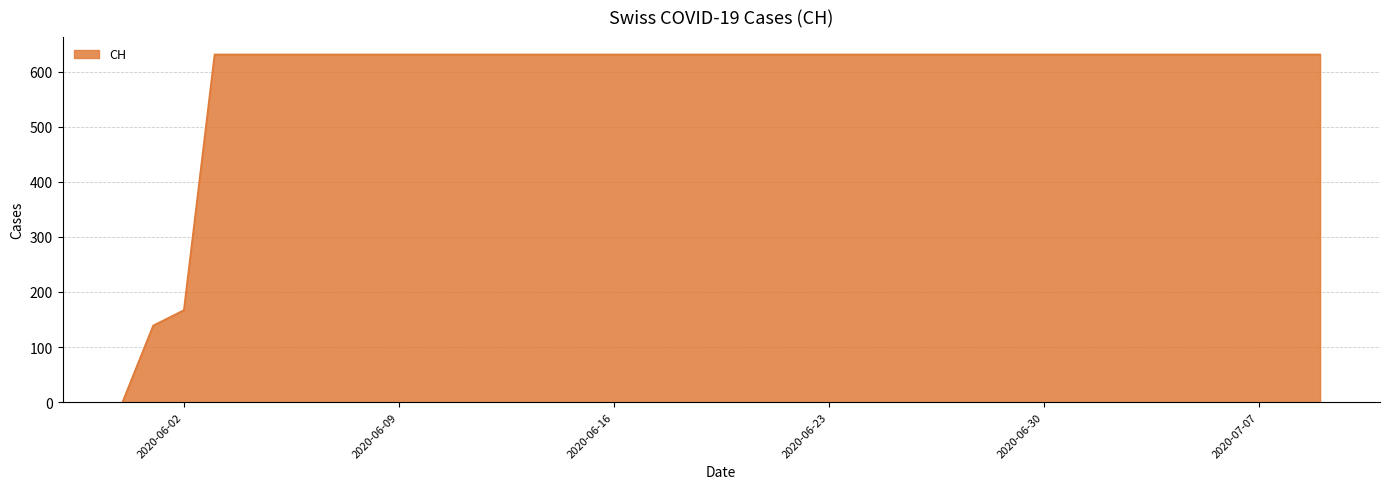

What is the greatest value displayed?

631